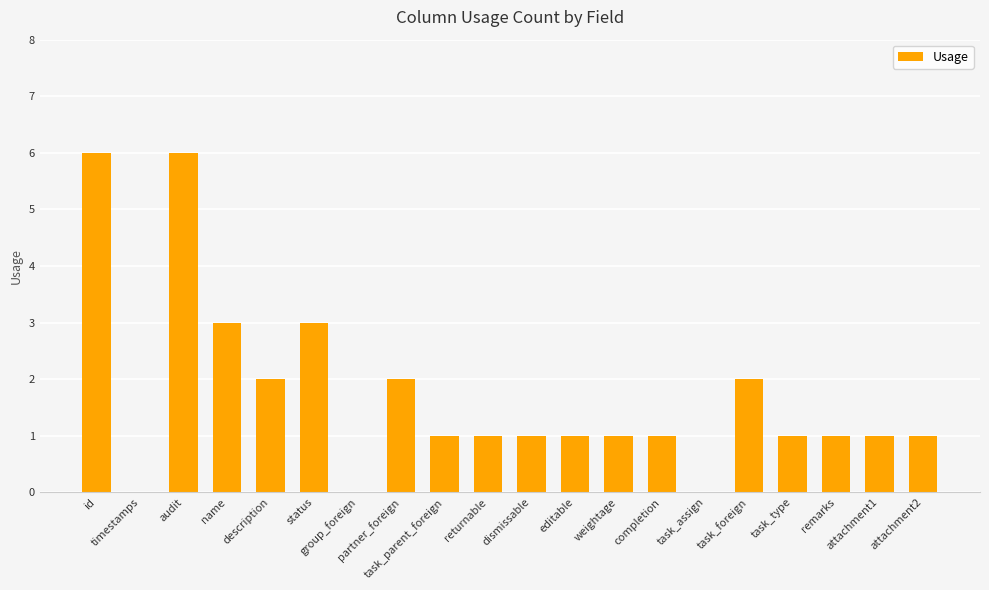

What is the sum of the values at name and audit?

9